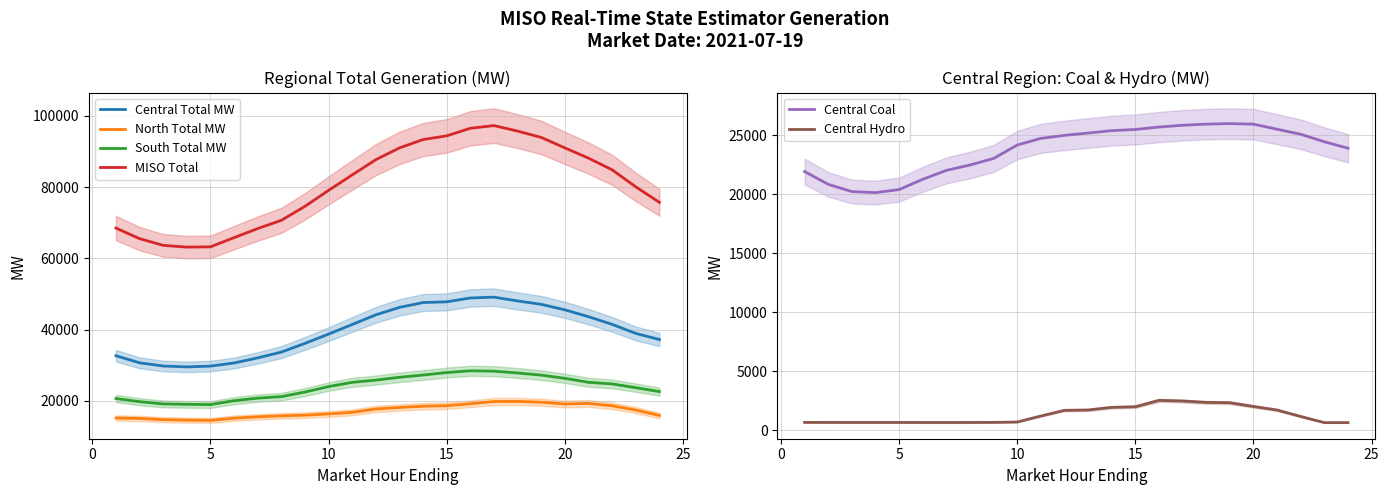

Is this an area chart (filled region under the line)?

No